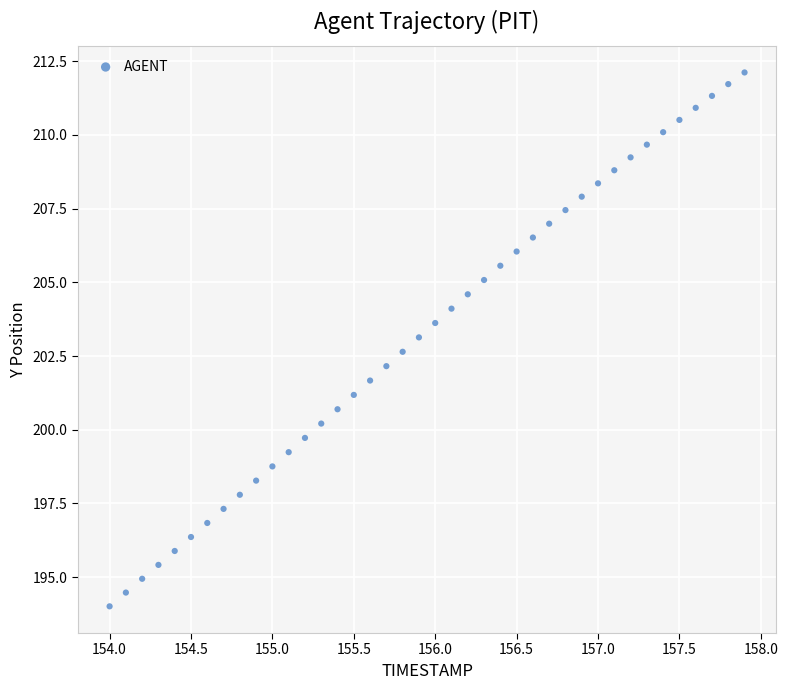

What is the range of X values (max minus min)?

3.9